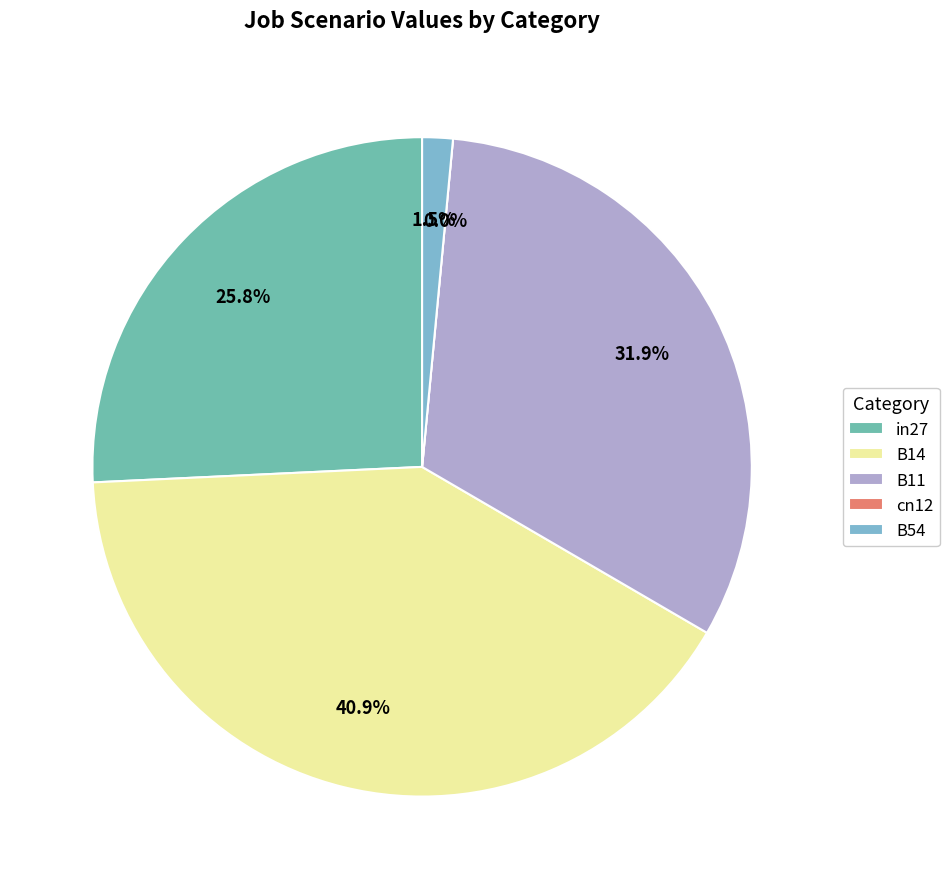

Count the number of slices in the pie.

5